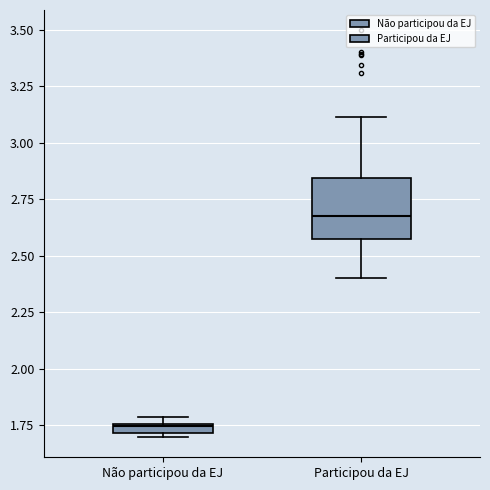

Comparing the boxes themselves (not the whiskers), which one is the tallest?

Participou da EJ